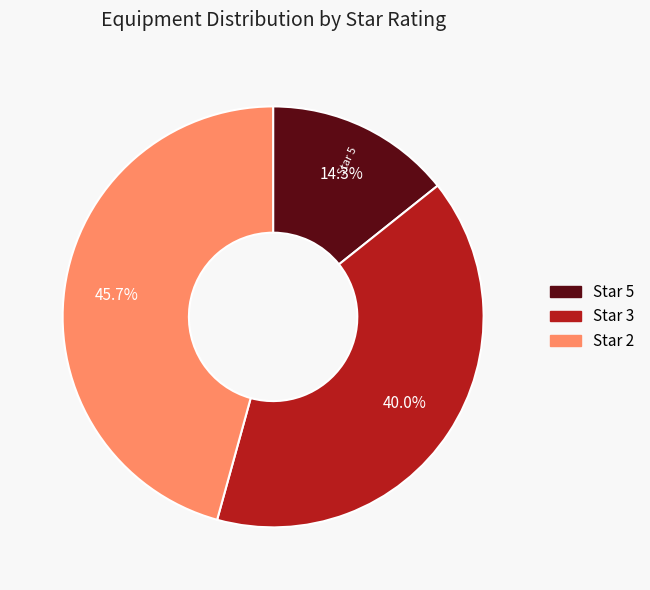

Is there any slice that represents more than half of the pie?

No